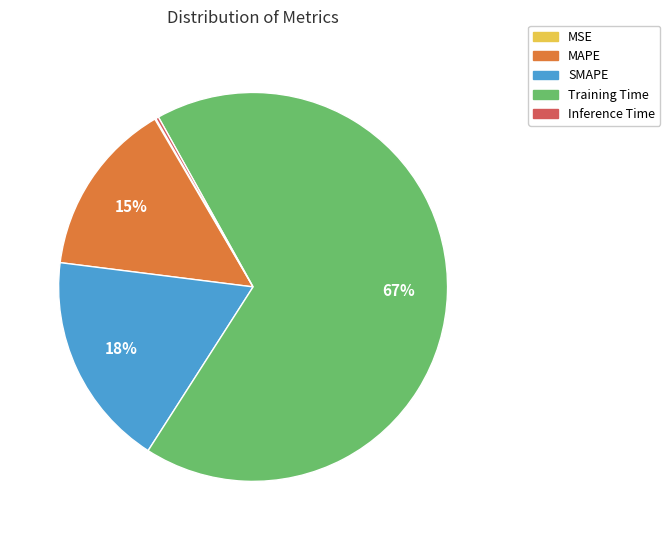

Which slice is the largest?

Training Time